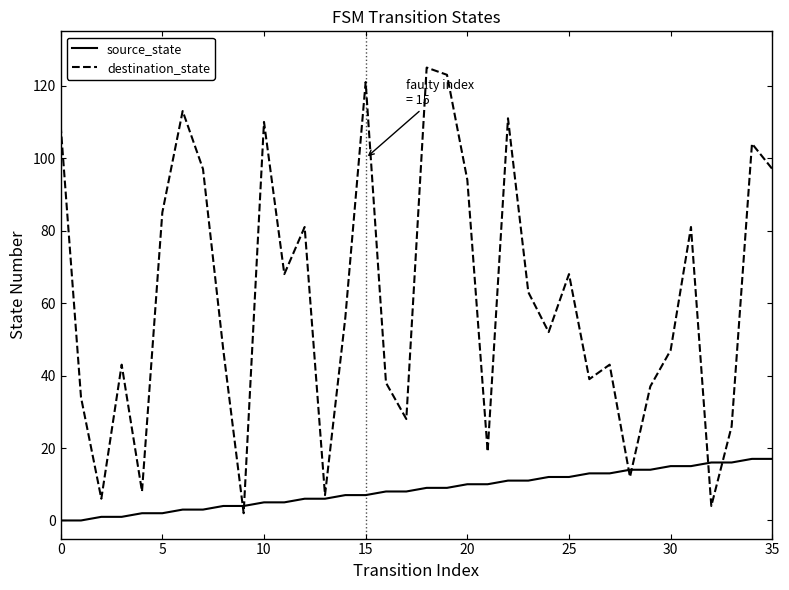

Is this an area chart (filled region under the line)?

No